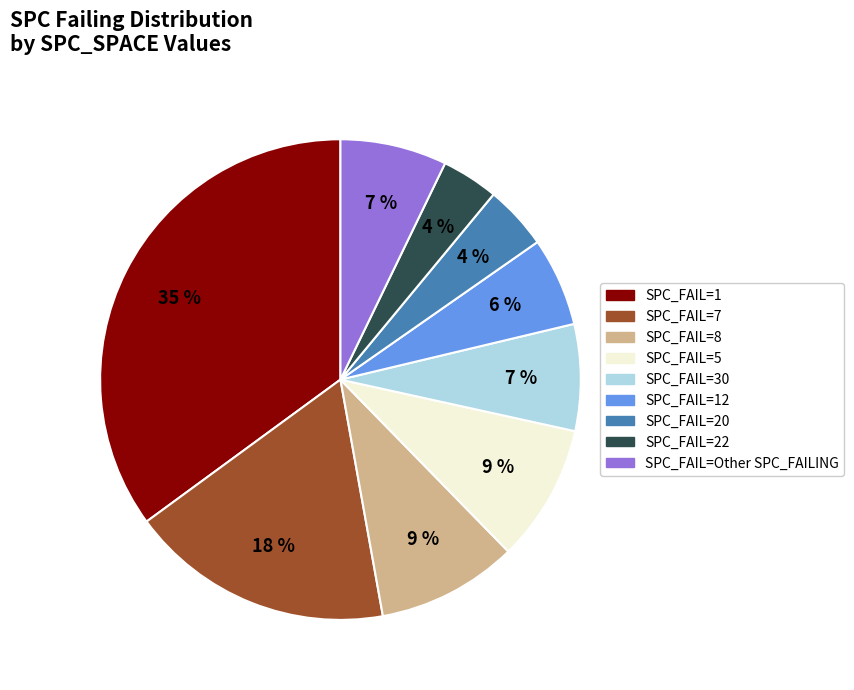

Is there any slice that represents more than half of the pie?

No